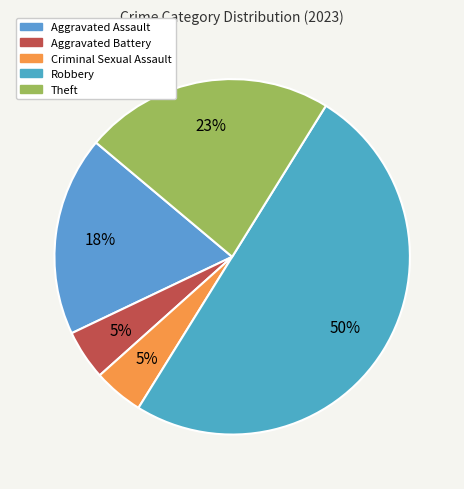

The Aggravated Assault slice represents 18% of the pie. True or false?

True